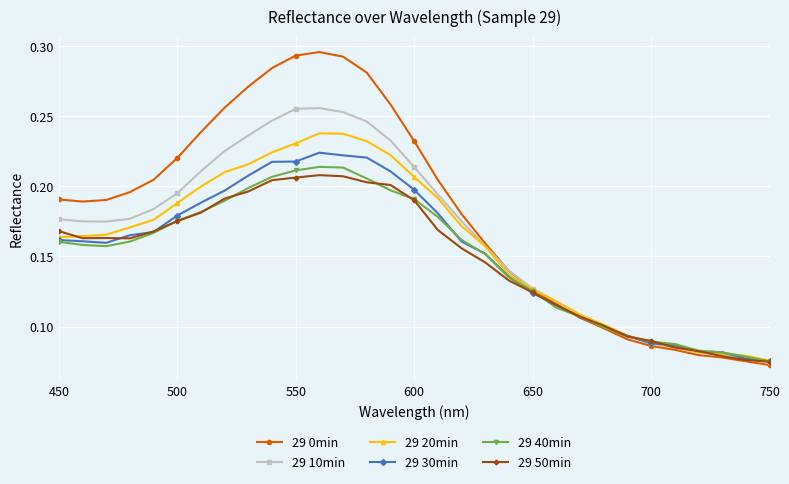

What are all the series names shown in the legend?

29 0min, 29 10min, 29 20min, 29 30min, 29 40min, 29 50min